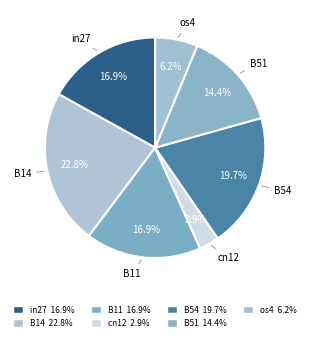

How many segments does this pie chart have?

7